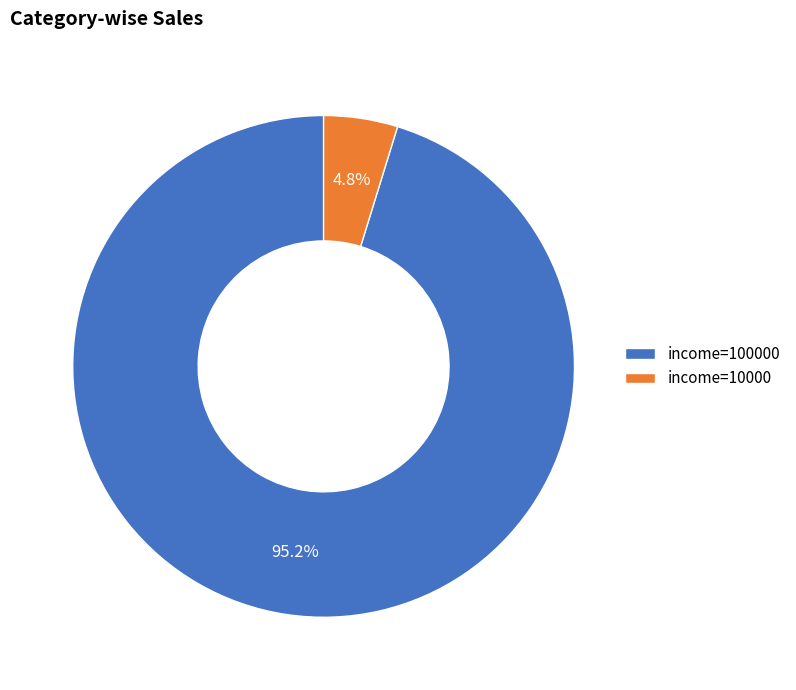

Which slice represents more than half of the pie?

income=100000